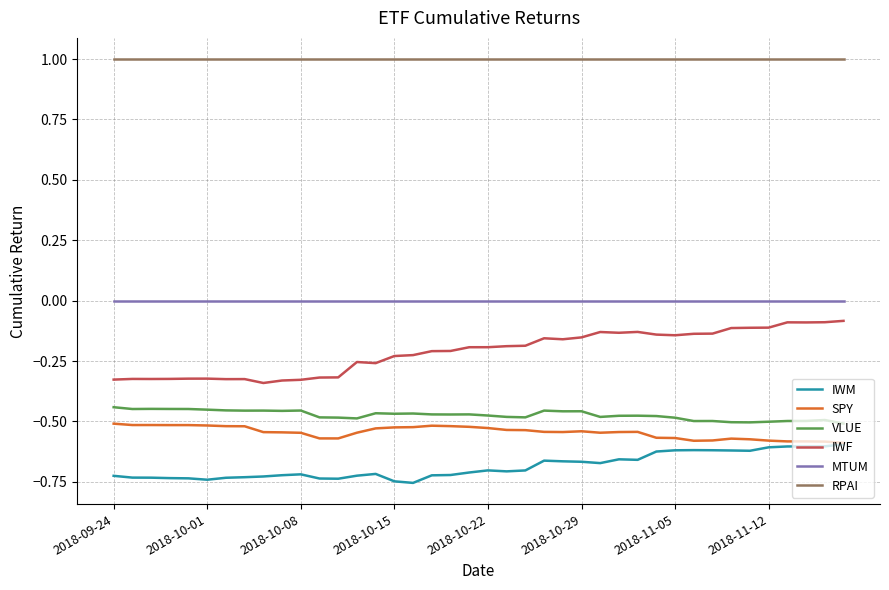

Which series has the widest spread of values?

IWF